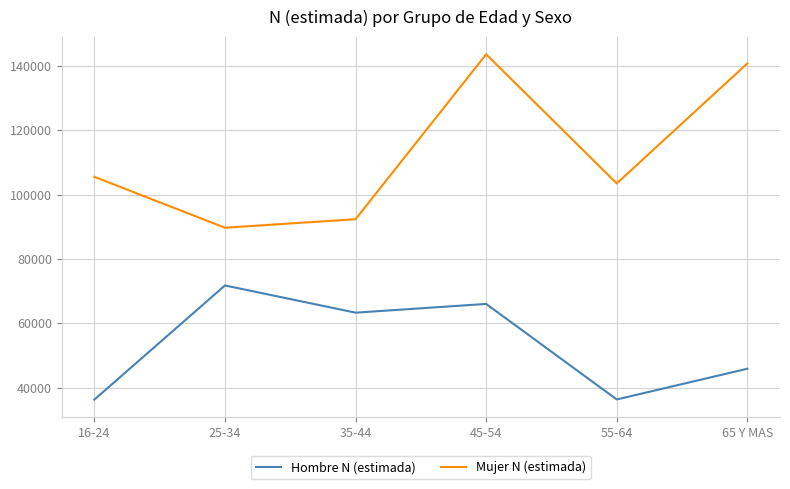

At which label does Hombre N (estimada) reach its peak?

25-34